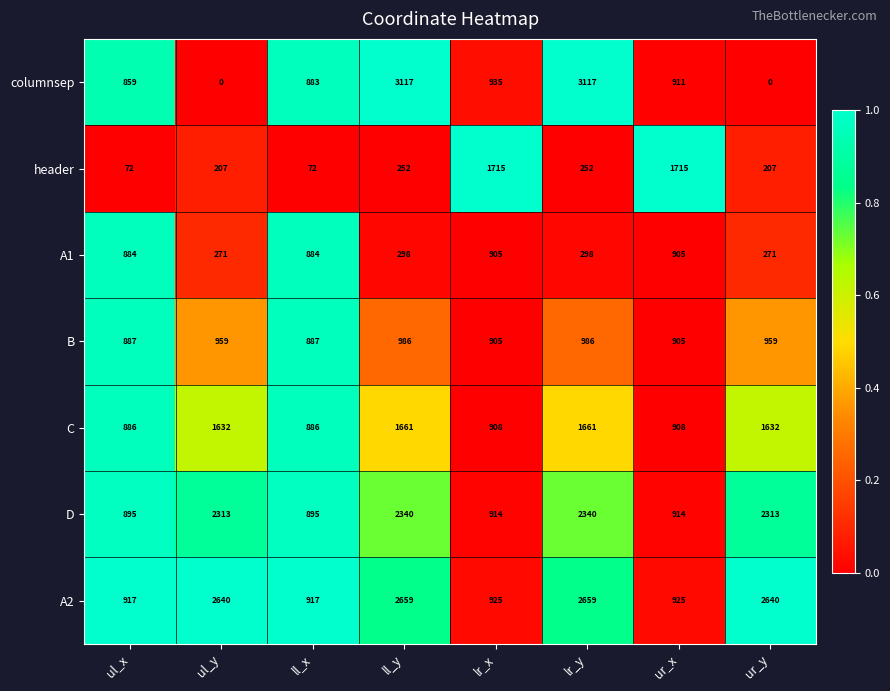

How many distinct data groups are displayed?

7